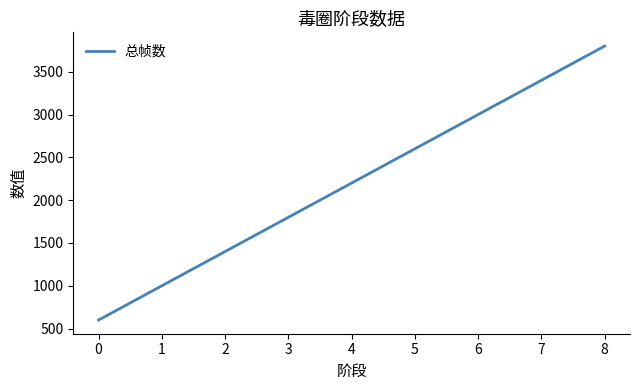

True or false: the data shows 3000 at 6.

True